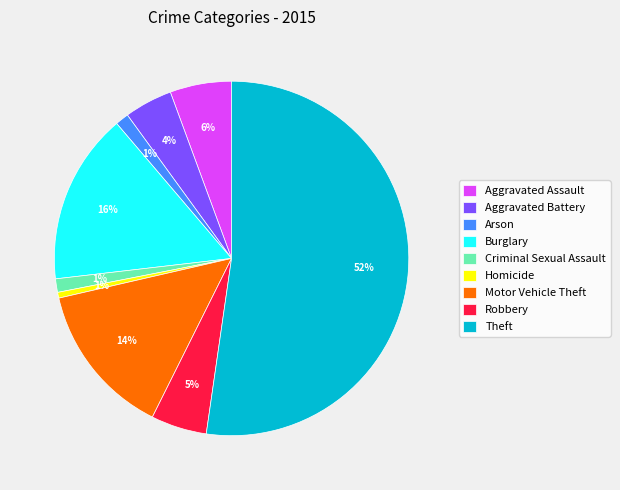

Count the number of slices in the pie.

9